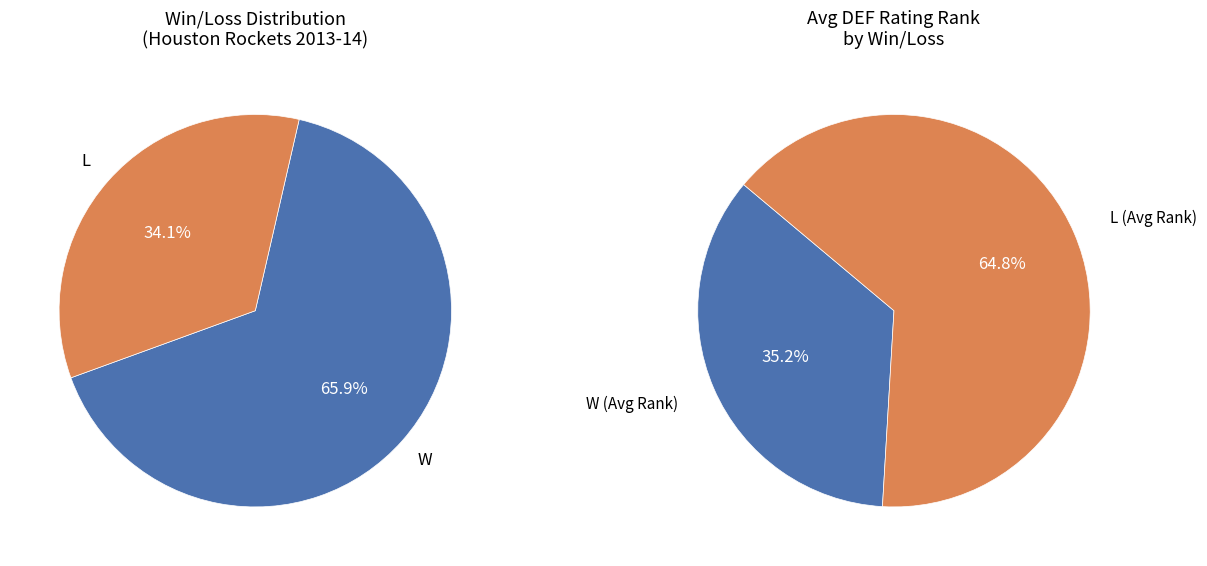

Is there a majority slice in this chart?

Yes